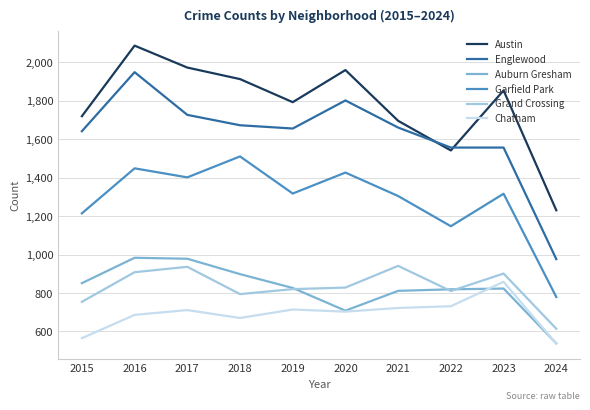

Is the value of Garfield Park at 2021 greater than the value of Grand Crossing at 2019?

Yes